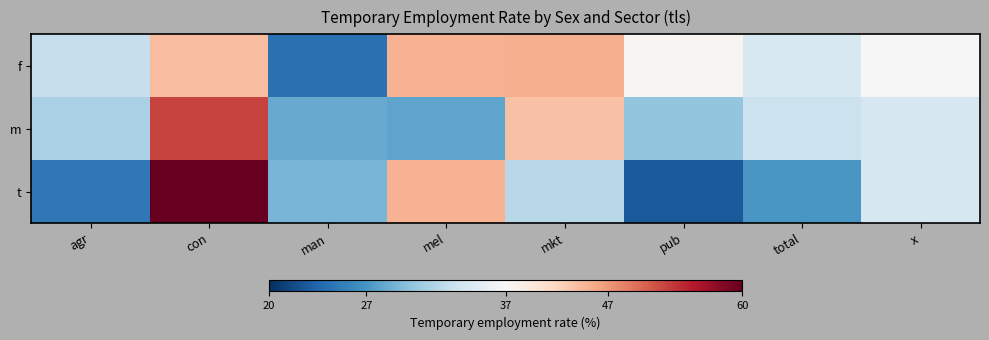

Which category has the lowest value across all series?

pub